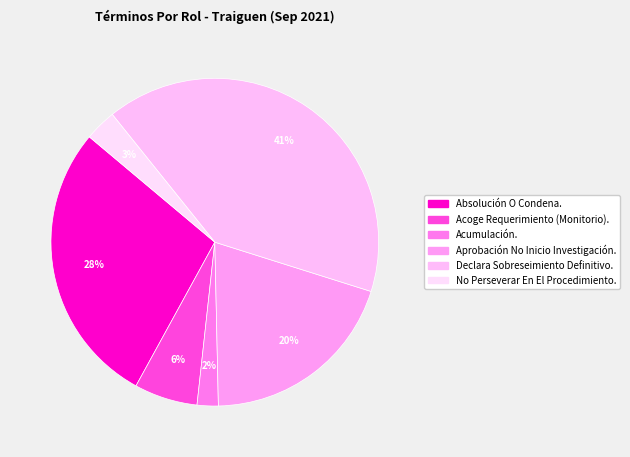

To the nearest percent, what is the difference between the Acoge Requerimiento (Monitorio). and Acumulación. slice percentages?

4%